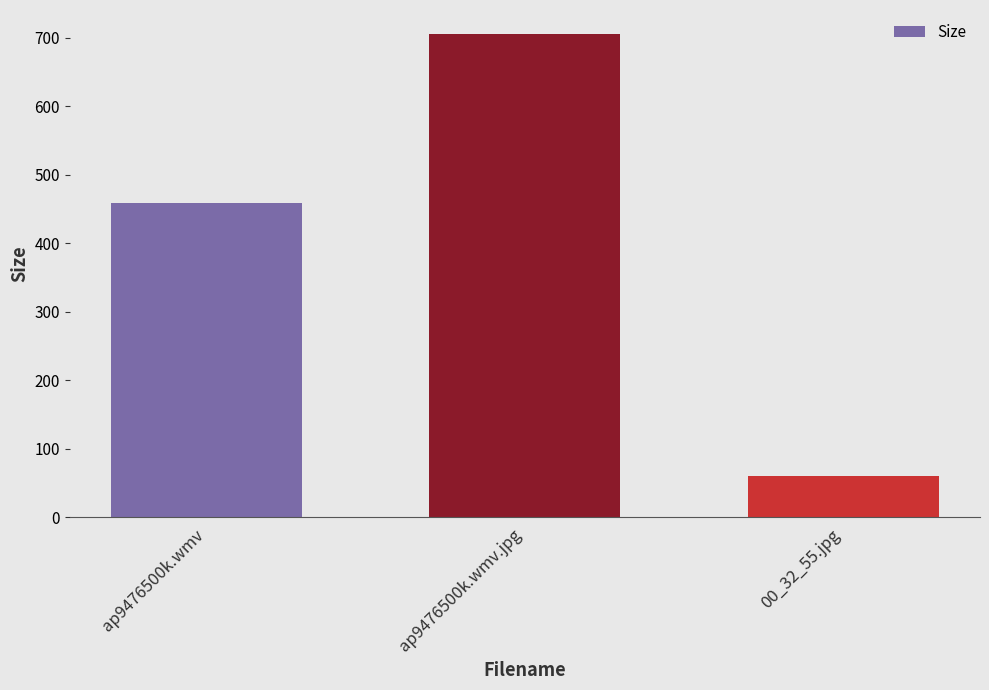

How many categories are shown in the chart?

3